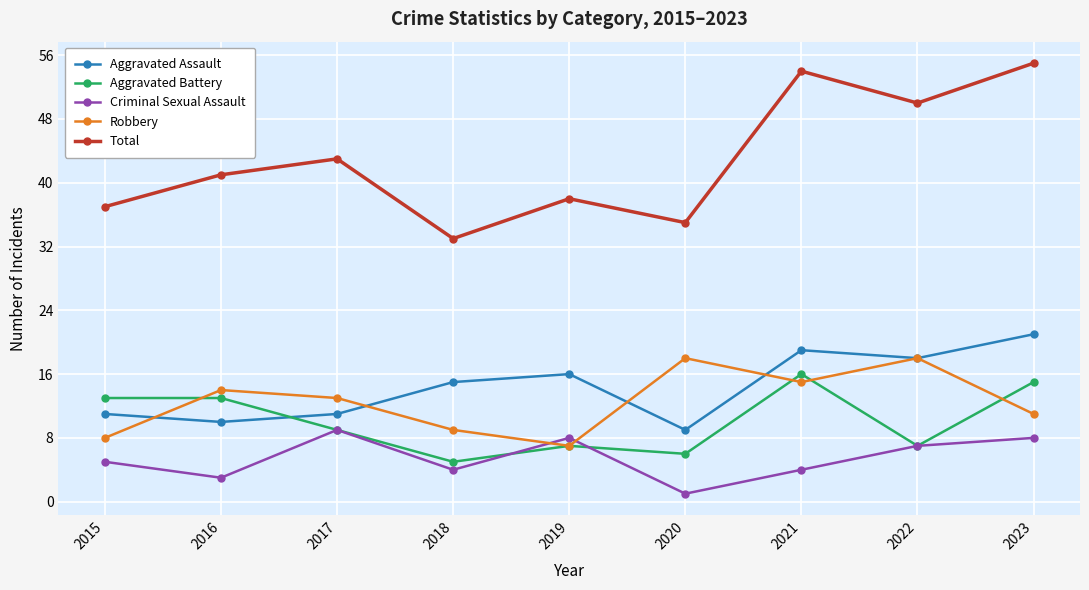

At which label does Criminal Sexual Assault reach its minimum?

2020